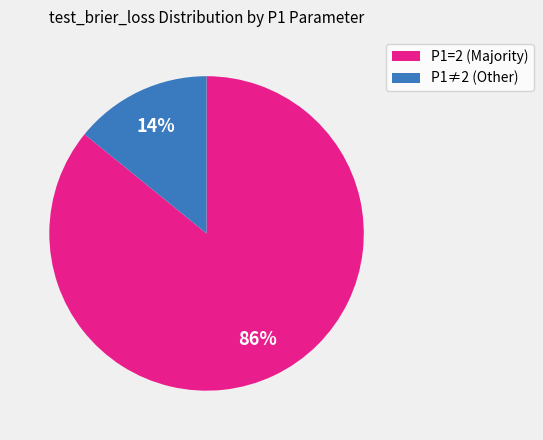

To the nearest percent, what is the average slice percentage?

50%